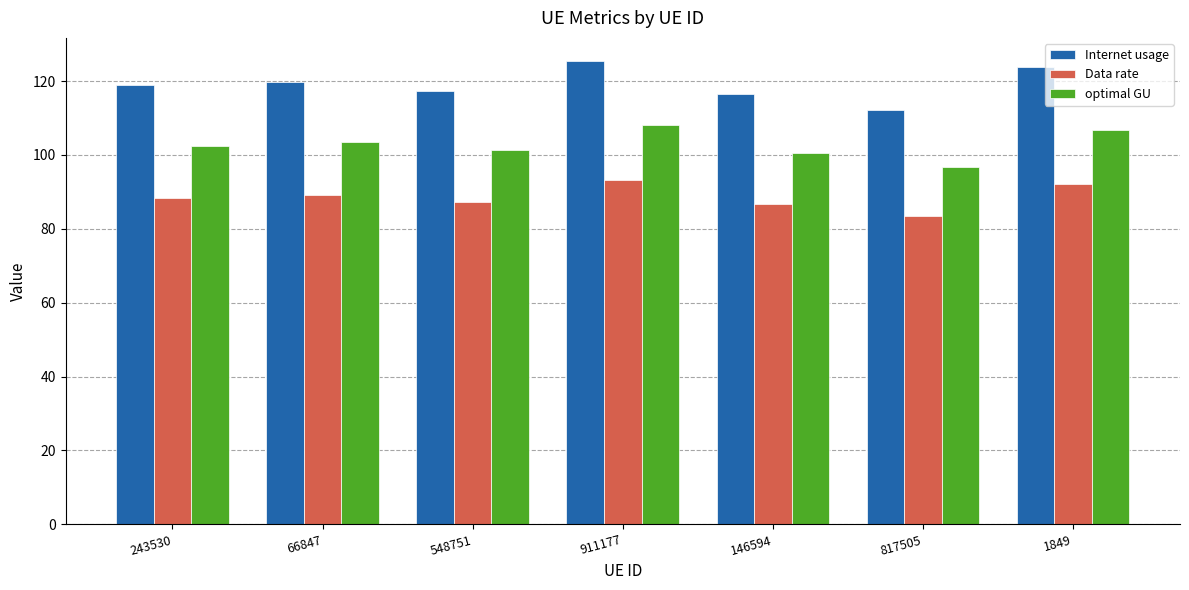

What are all the series names shown in the legend?

Internet usage, Data rate, optimal GU